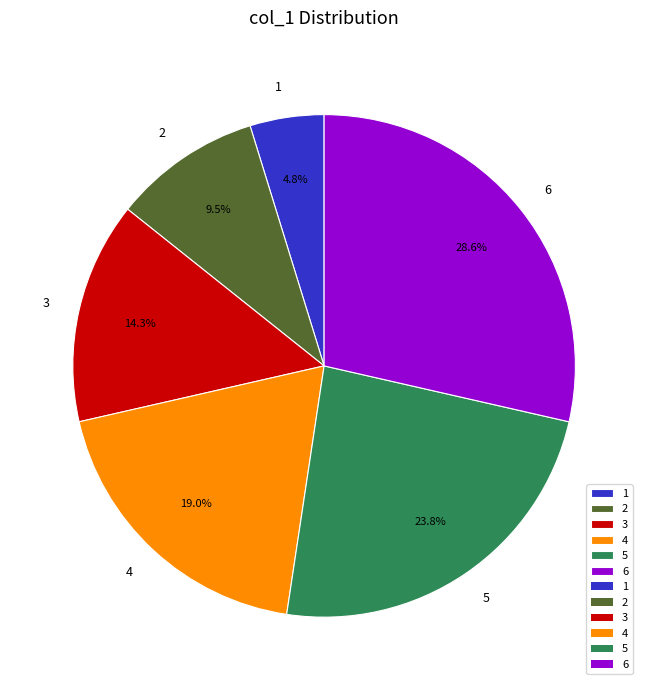

To the nearest percent, what percentage of the pie is 6?

29%